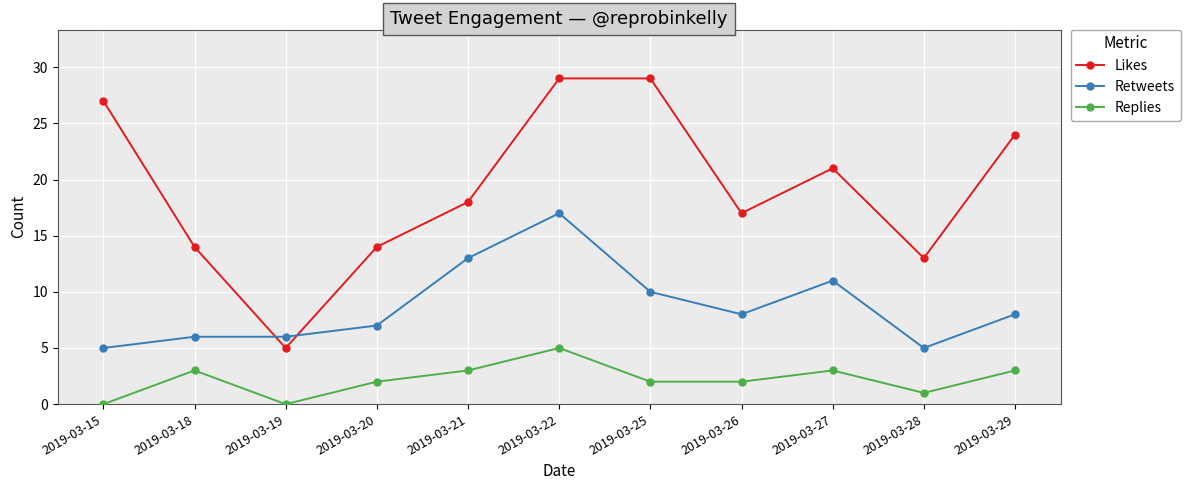

True or false: Retweets and Likes cross at least once.

True